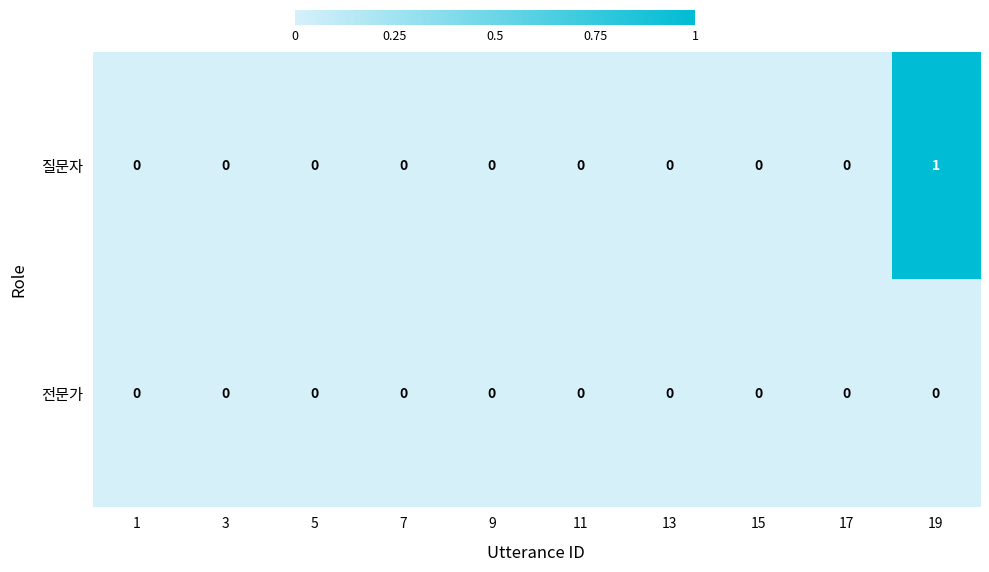

How many 질문자 values are between 0 and 1?

10